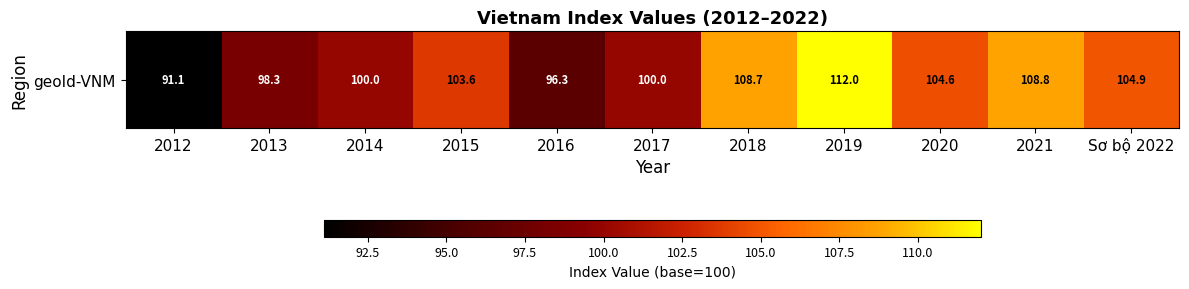

What is the sum of the values at 2012 and Sơ bộ 2022?

196.0